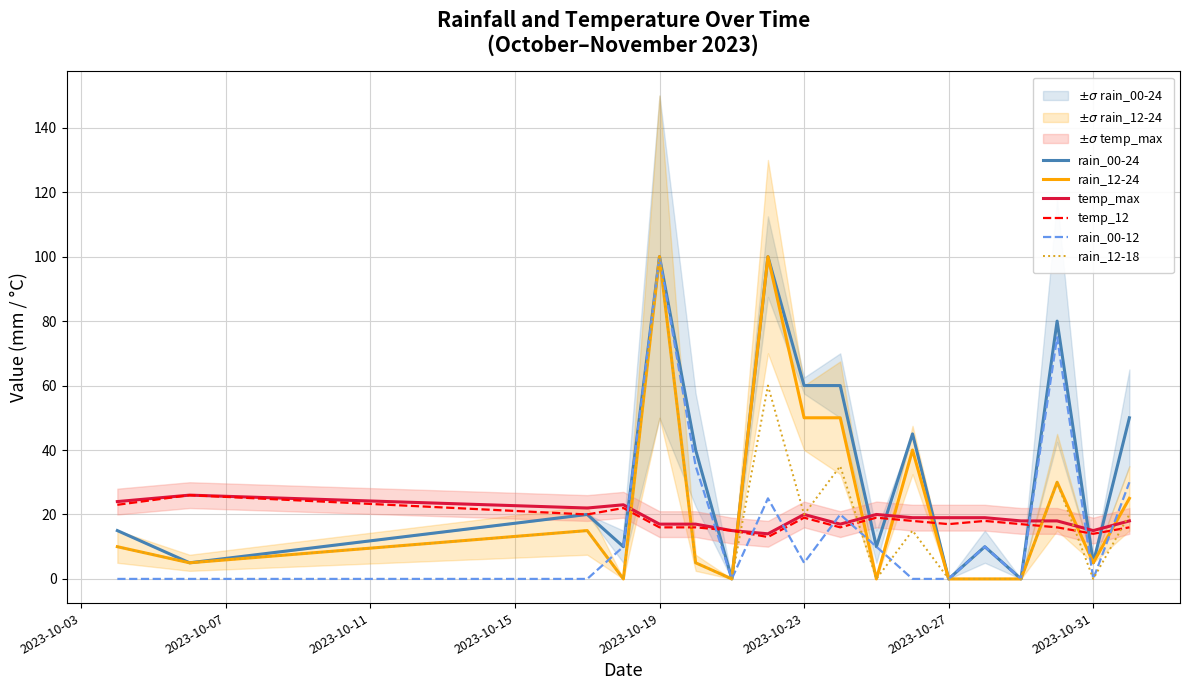

List the series in order of their peak value, highest first.

rain_00-24, rain_12-24, rain_00-12, rain_12-18, temp_max, temp_12